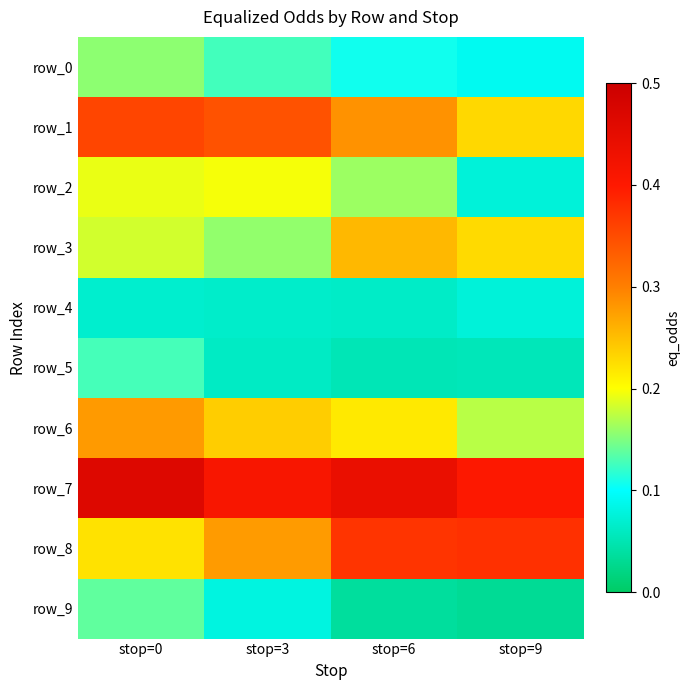

Which series has the largest total across all categories?

row_7